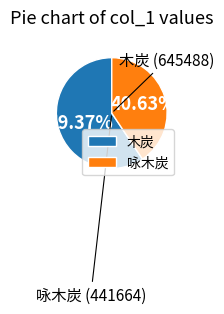

What percentage is the 咏木炭 slice, to the nearest percent?

41%